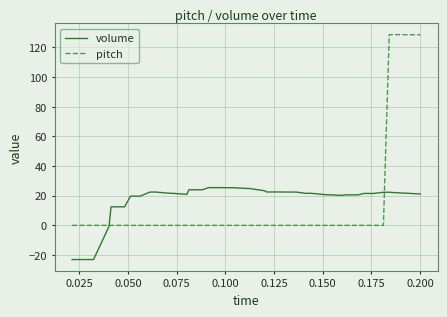

Rank the series by their maximum value, from highest to lowest.

pitch, volume